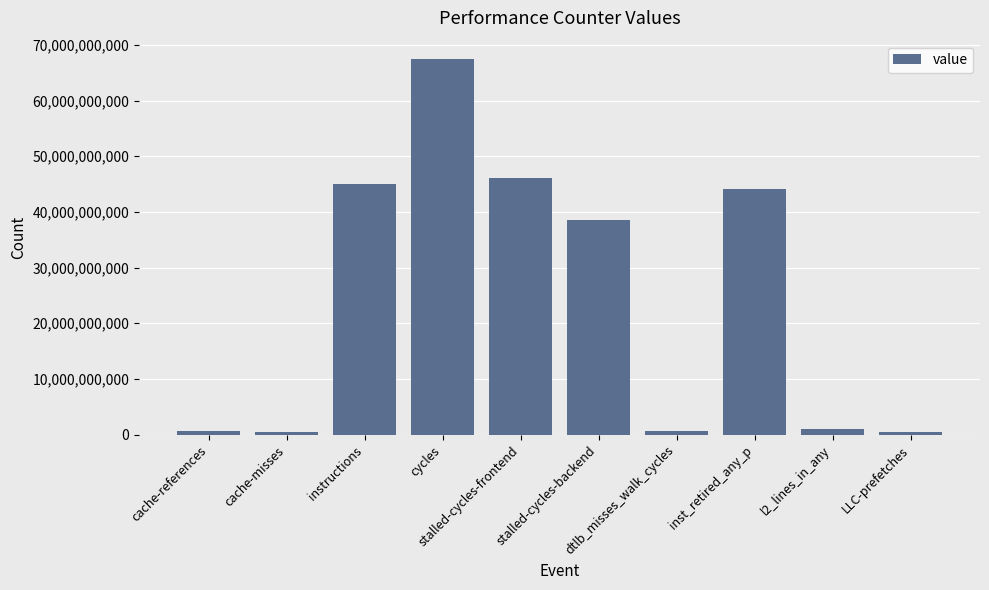

What is the greatest value displayed?

67385550192